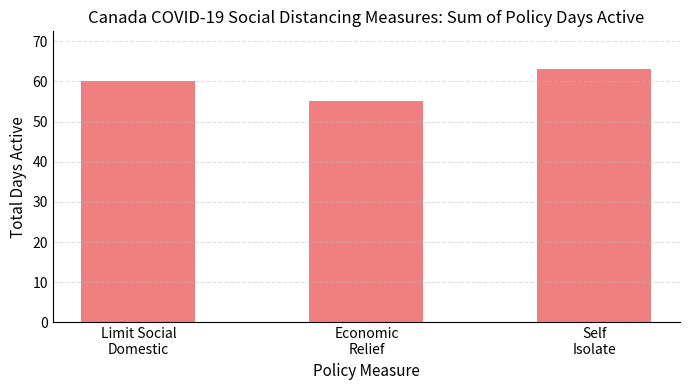

True or false: the data shows 55 at Economic
Relief.

True